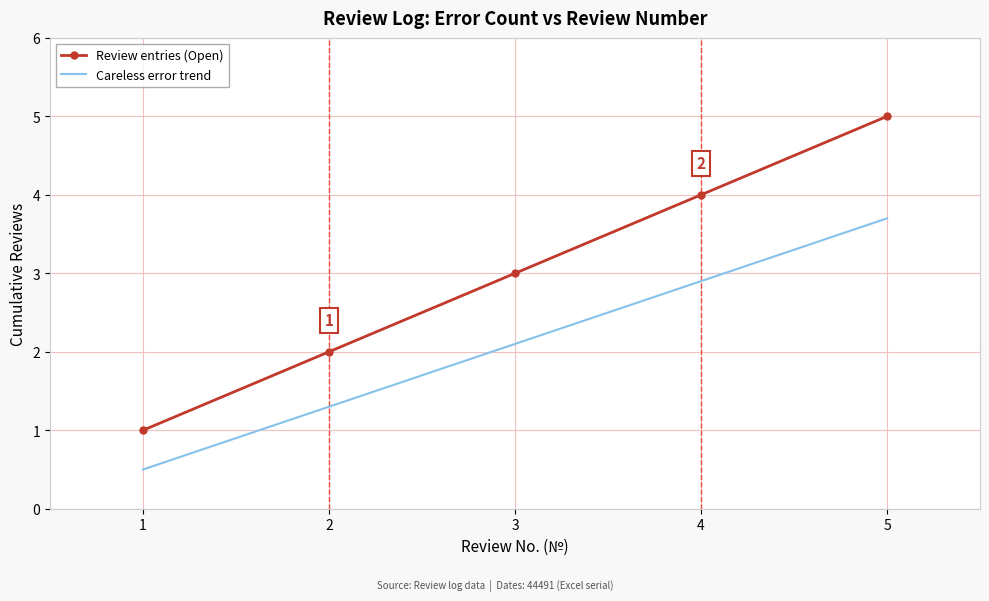

What value does the Review entries (Open) series have at 1?

1.0